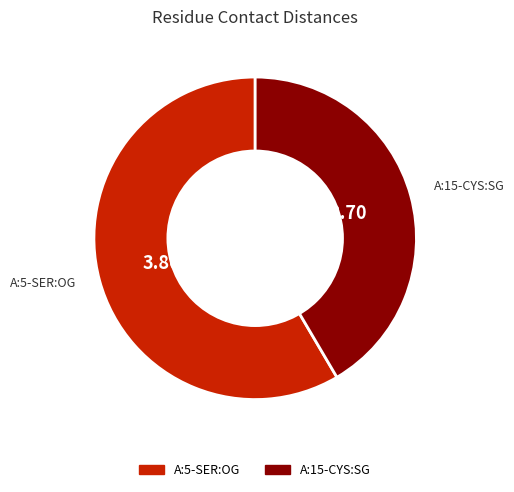

Does any single category account for the majority?

Yes